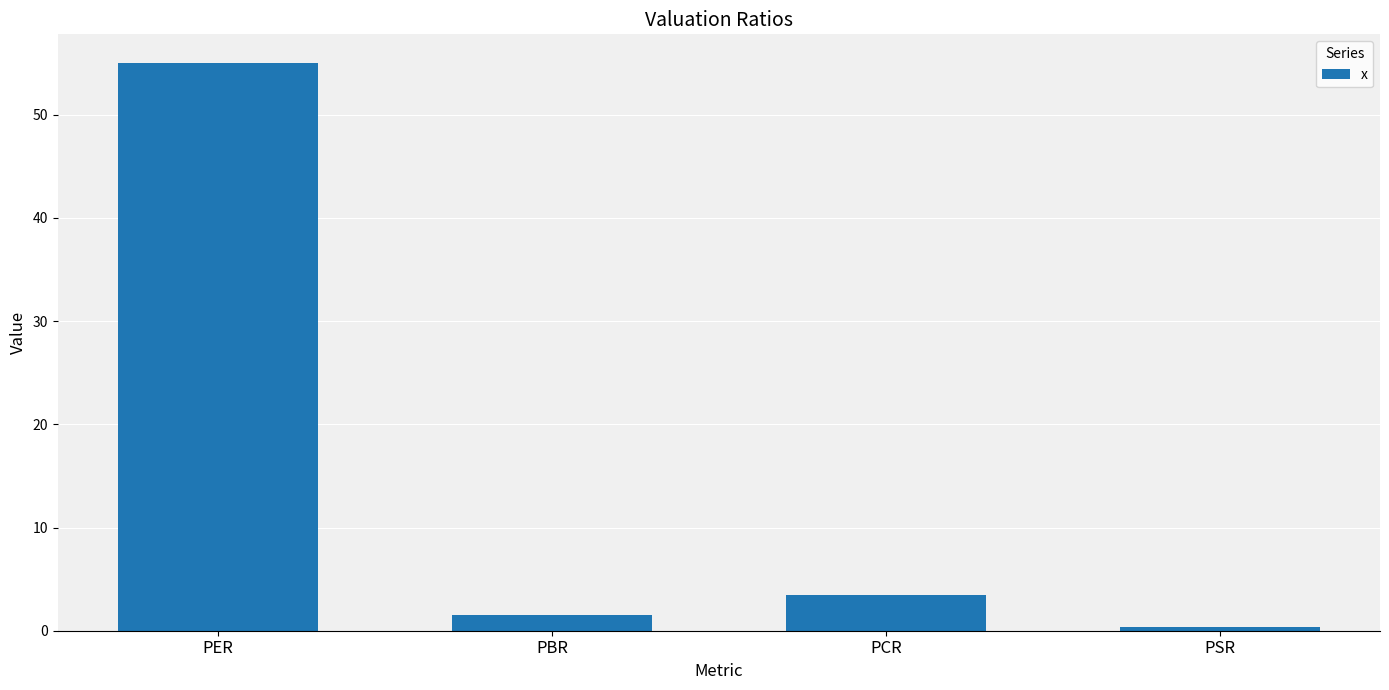

Rank the categories by value from lowest to highest.

PSR, PBR, PCR, PER